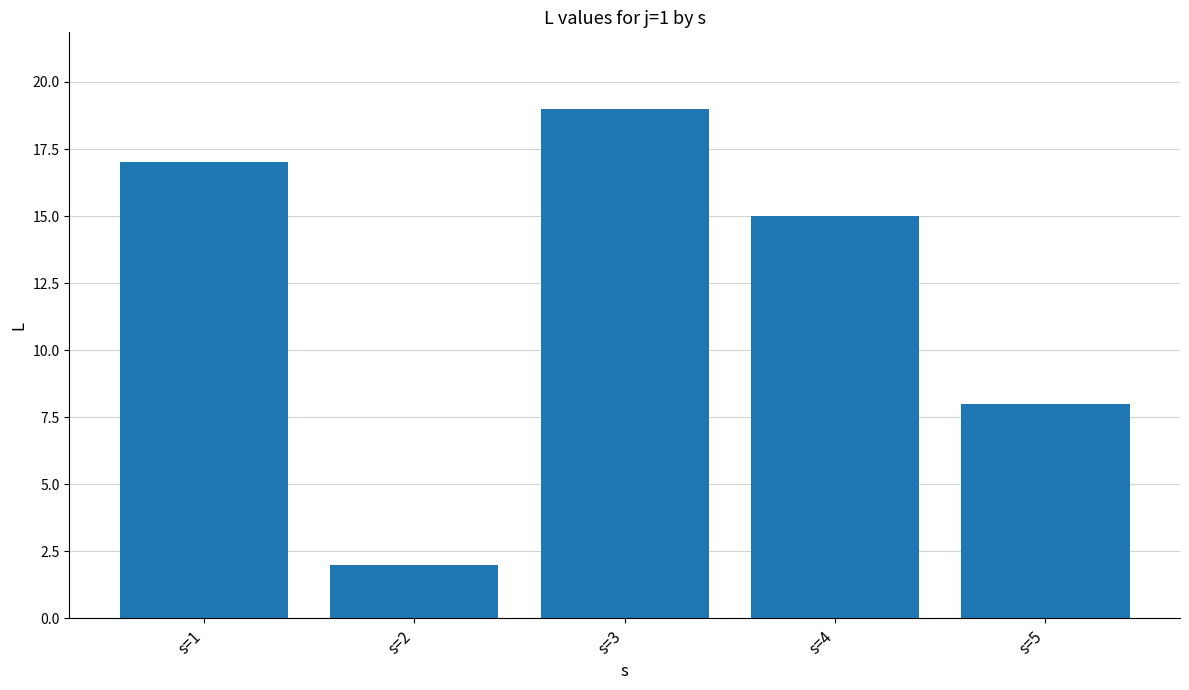

Reading left to right, what are all the values shown in this chart?

17	2	19	15	8